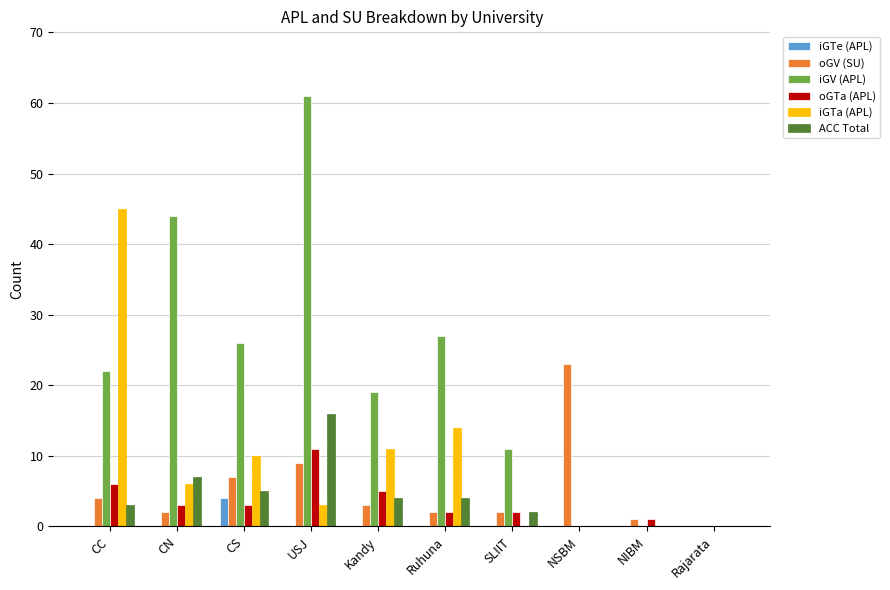

What is the sum of the ACC Total values at SLIIT and CC?

5